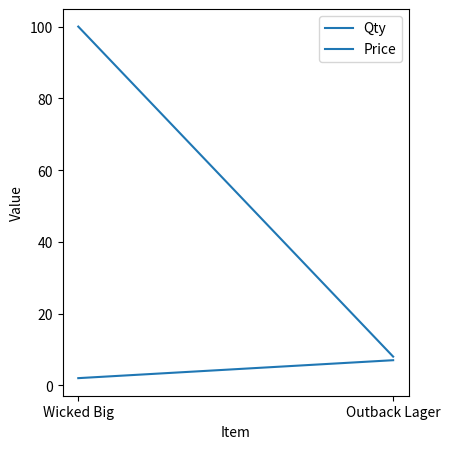

What is the difference between the maximum and minimum values in the Qty series?

5